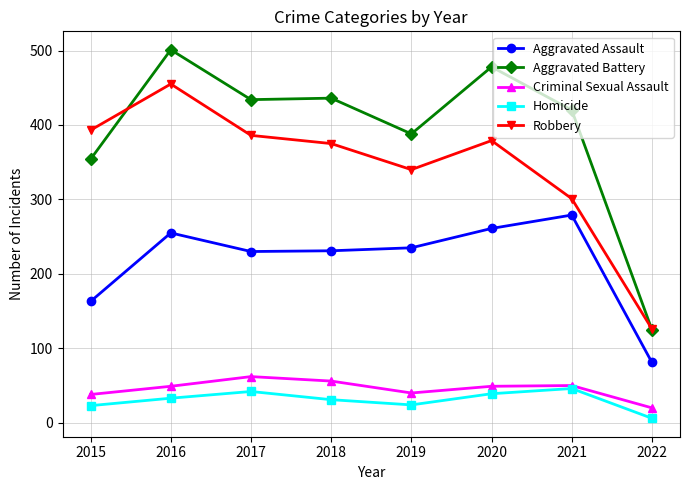

At which category does the chart reach its peak across all series?

2016